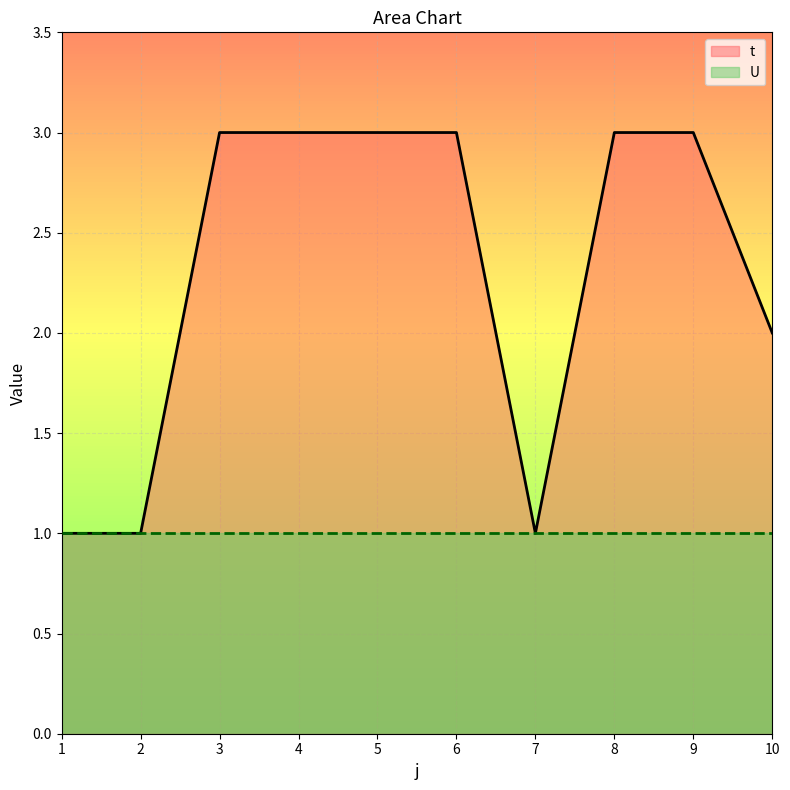

How many data points are less than 3?

4